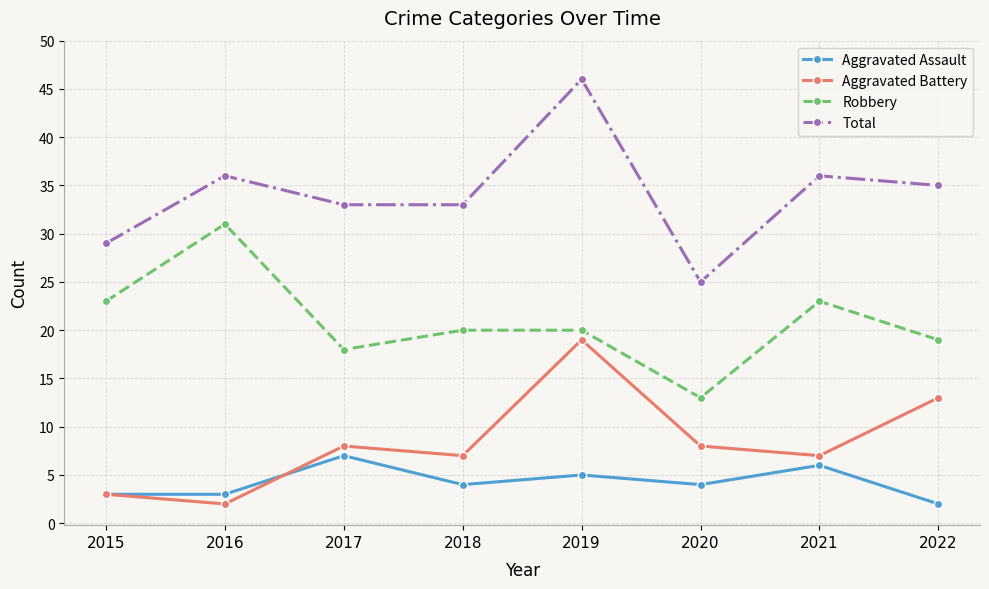

How many categories are shown in the chart?

8